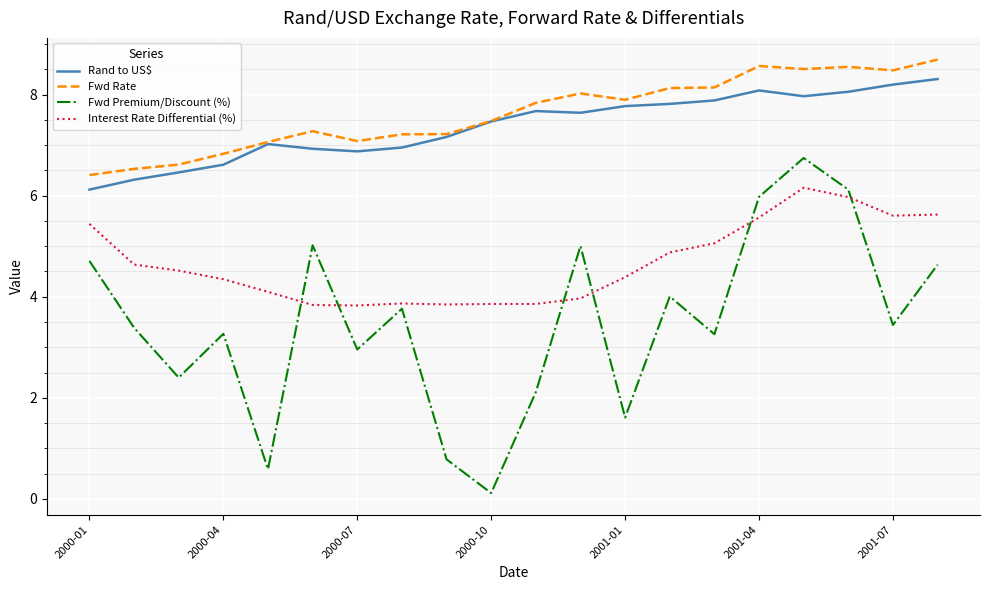

What is the minimum value for Fwd Rate?

6.4